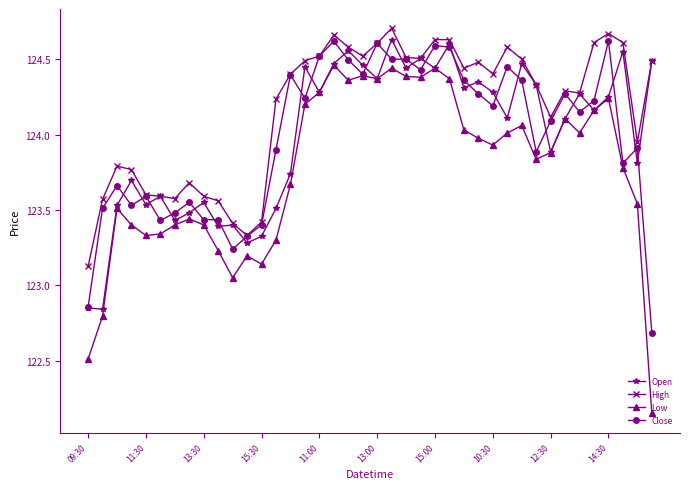

Which series has the largest range (max minus min)?

Low